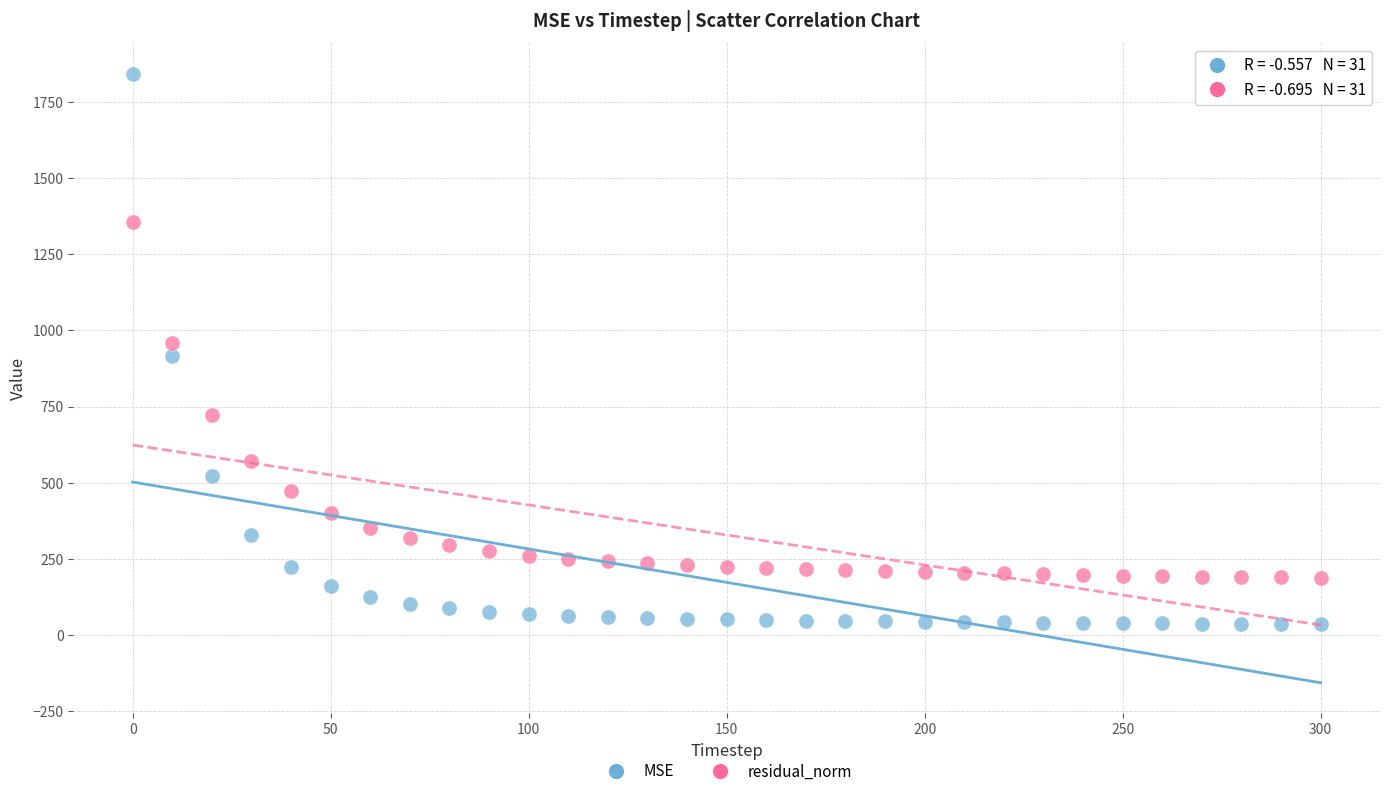

Which series reaches the maximum Y coordinate?

MSE